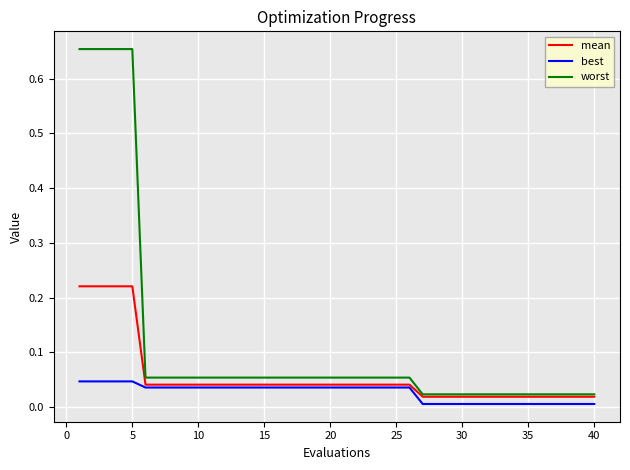

At how many categories does at least one series exceed 0?

40